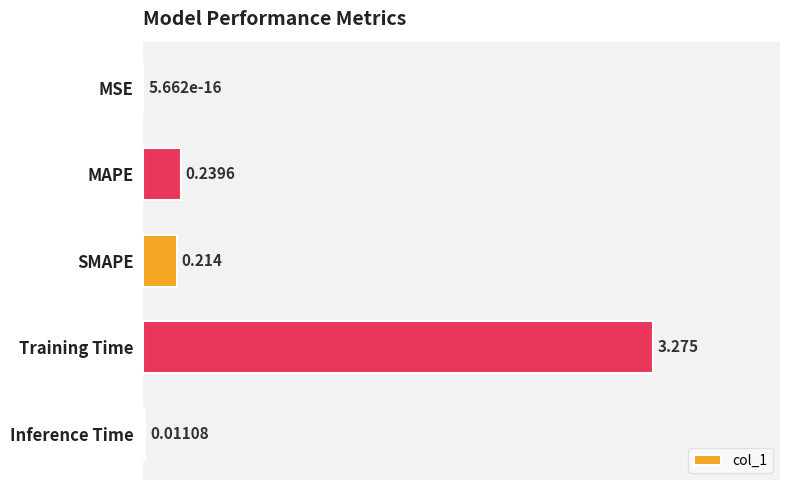

Which category has the highest value across all series?

Training Time